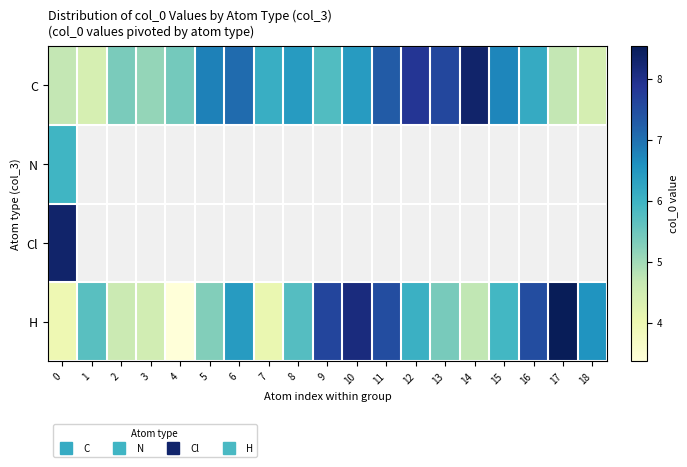

What is the spread (max minus min) of values at 12?

1.8